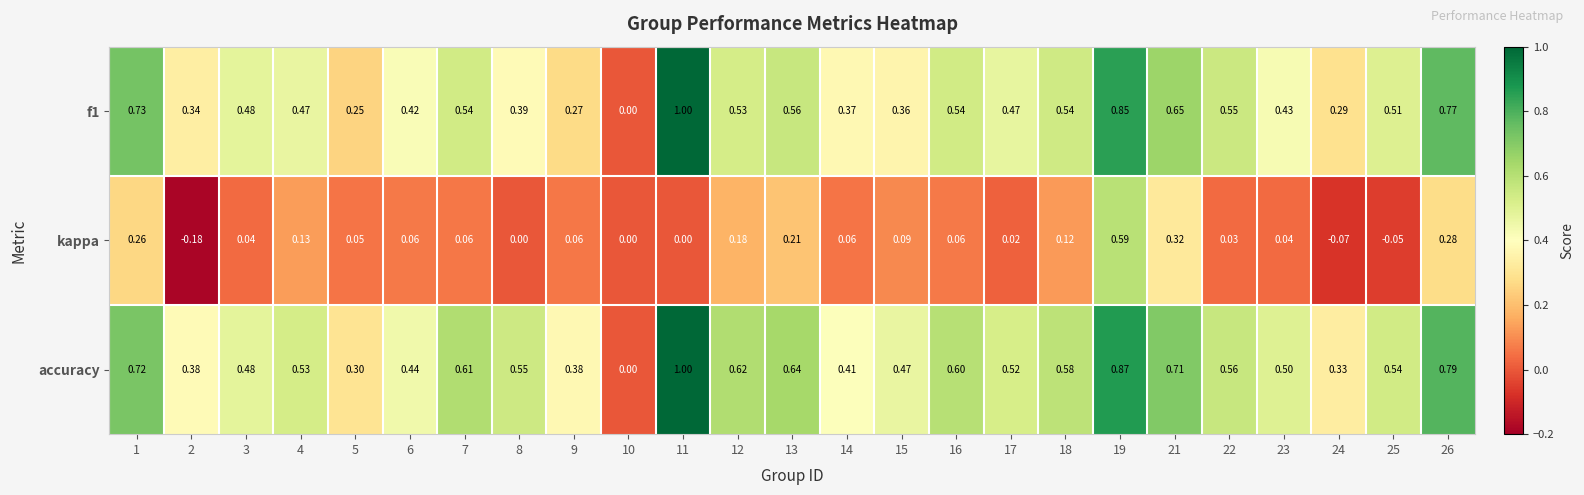

Between 2 and 3, which series saw the biggest shift?

kappa